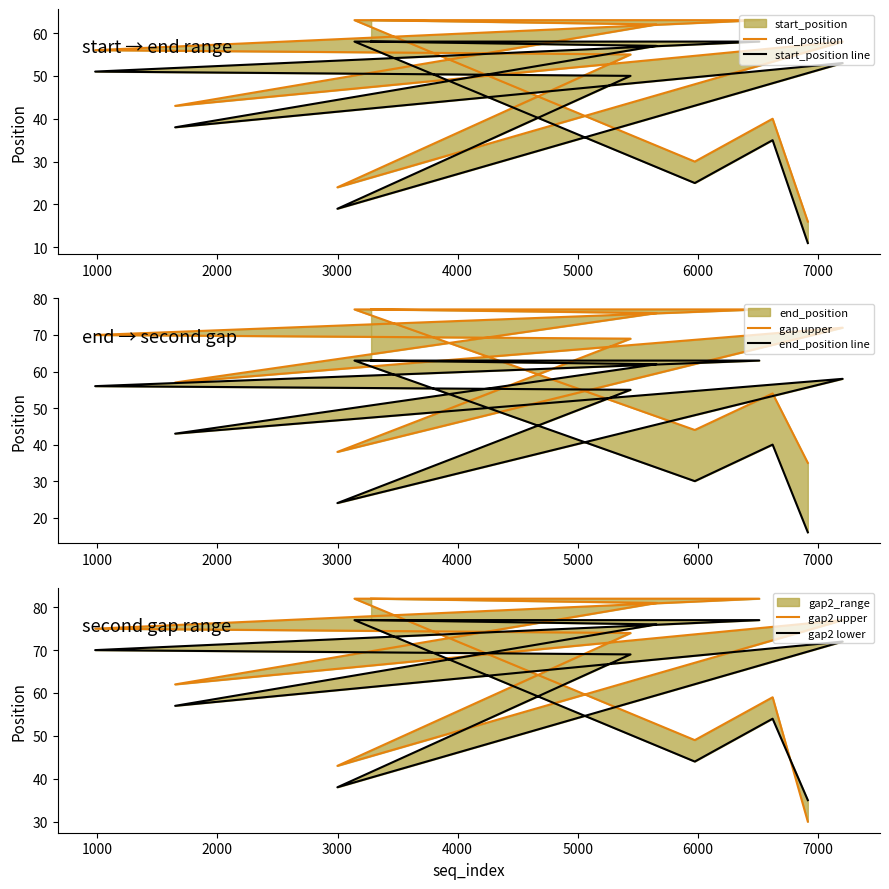

Rank the series by their maximum value, from highest to lowest.

gap2 upper, gap upper, gap2 lower, end_position, end_position line, start_position line